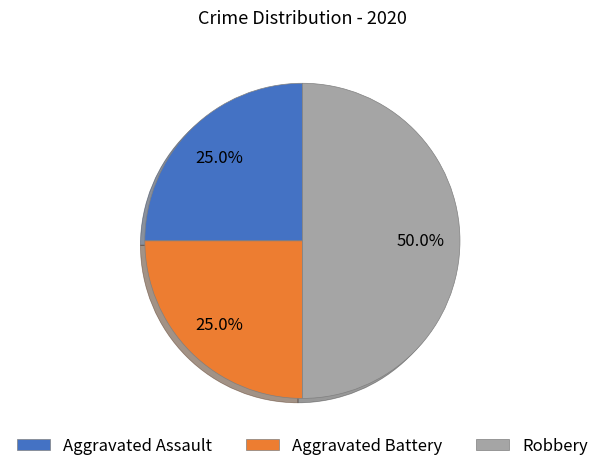

What percentage is the Robbery slice, to the nearest percent?

50%